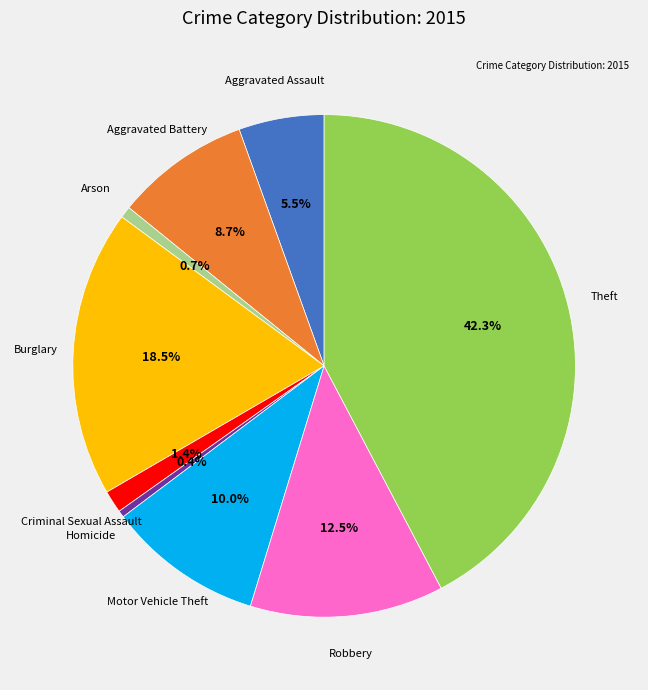

To the nearest percent, what is the average slice percentage?

11%